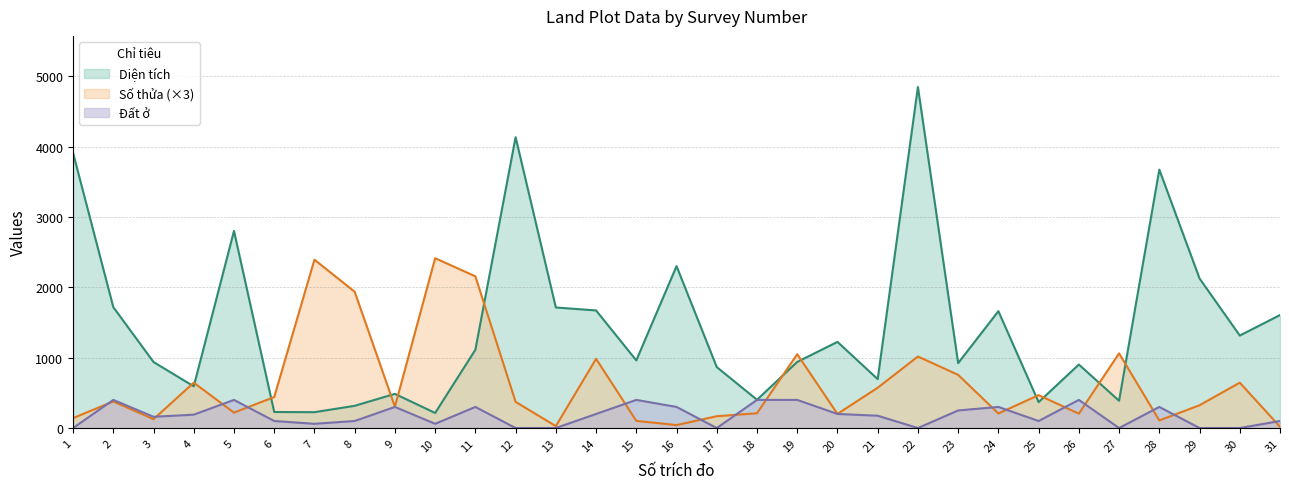

Does the chart display data point markers on the line(s)?

No